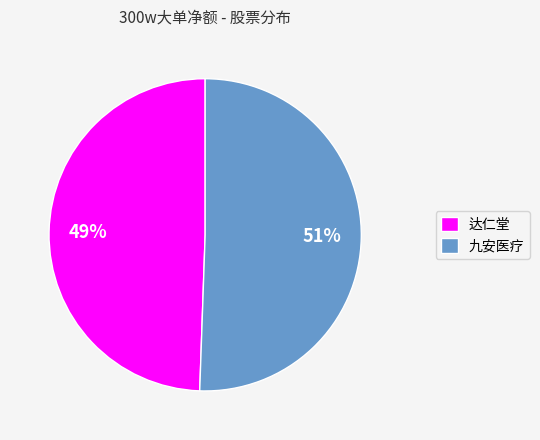

How many slices are in this pie chart?

2